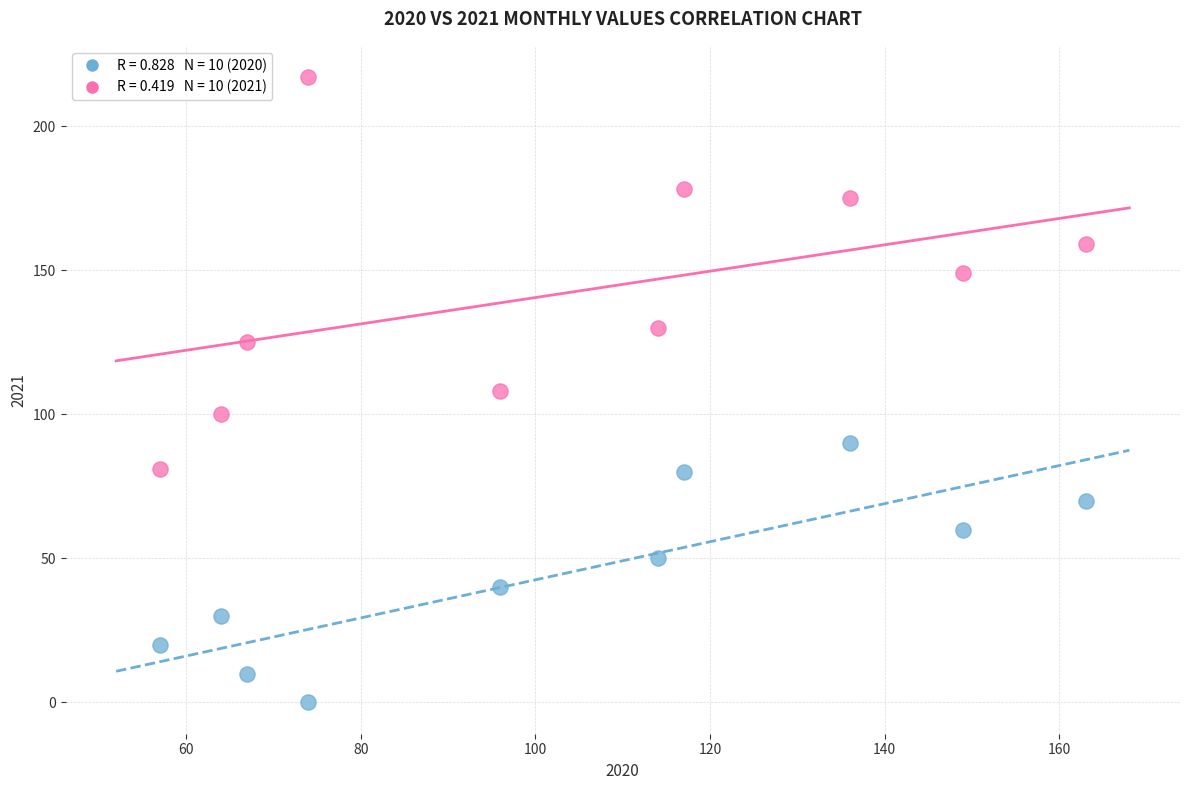

Across all data points, what is the range of X values (max minus min)?

106